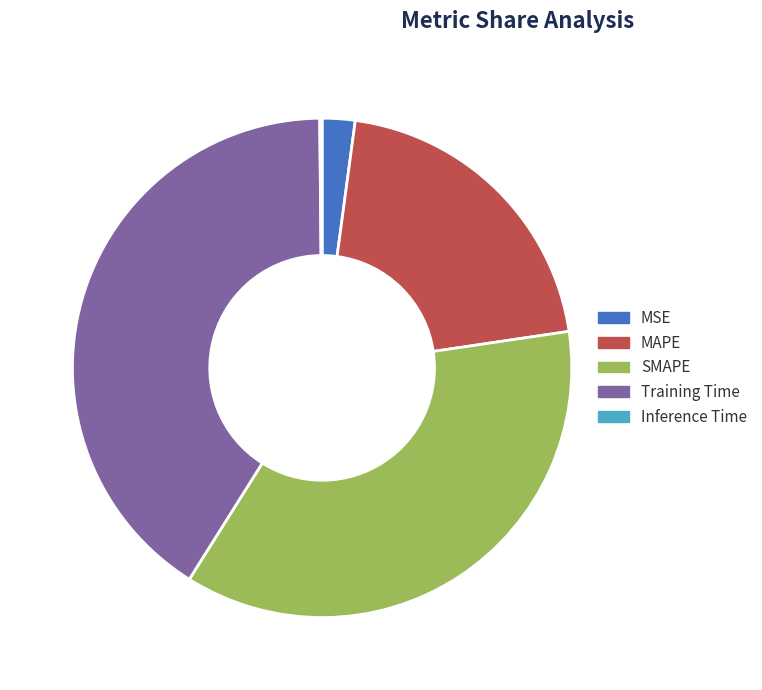

Is SMAPE the majority of the pie?

No